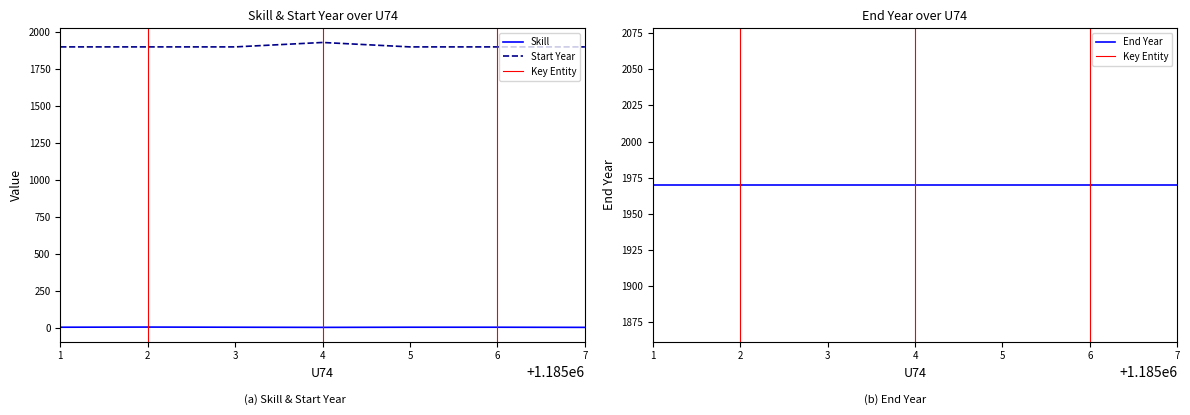

What is the maximum value for Start Year?

1930